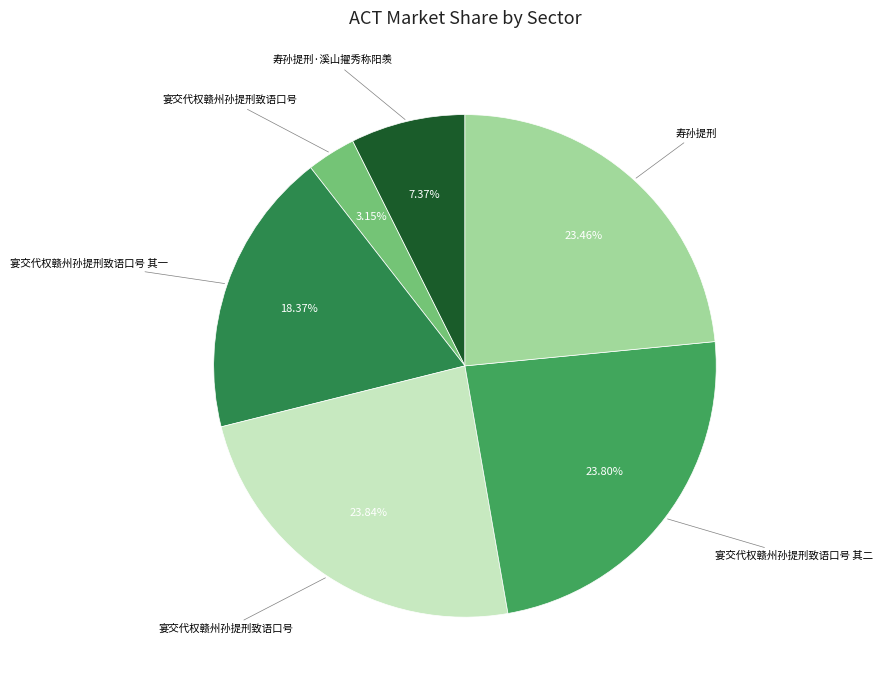

To the nearest percent, what is the difference between the largest and smallest slice percentages?

21%